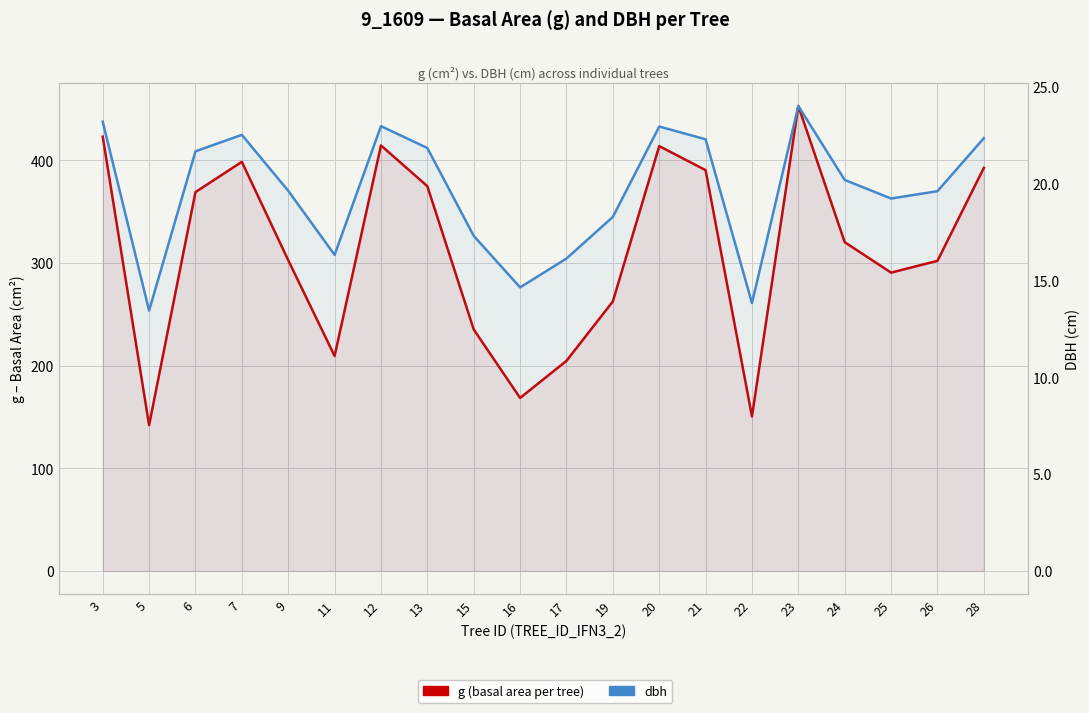

Which series has the widest spread of values?

g (basal area per tree)